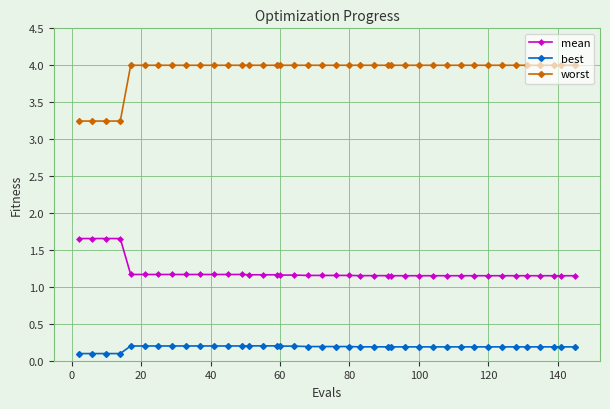

What is the sum of all best values?

7.3